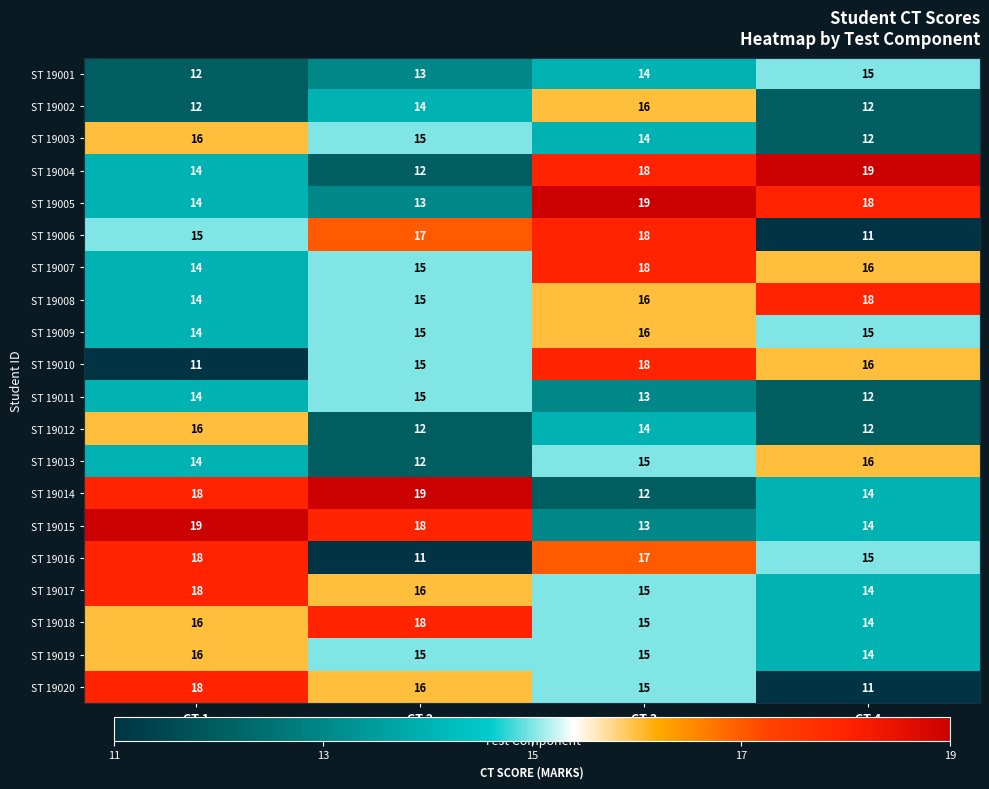

What is the average value of the ST 19015 series?

16